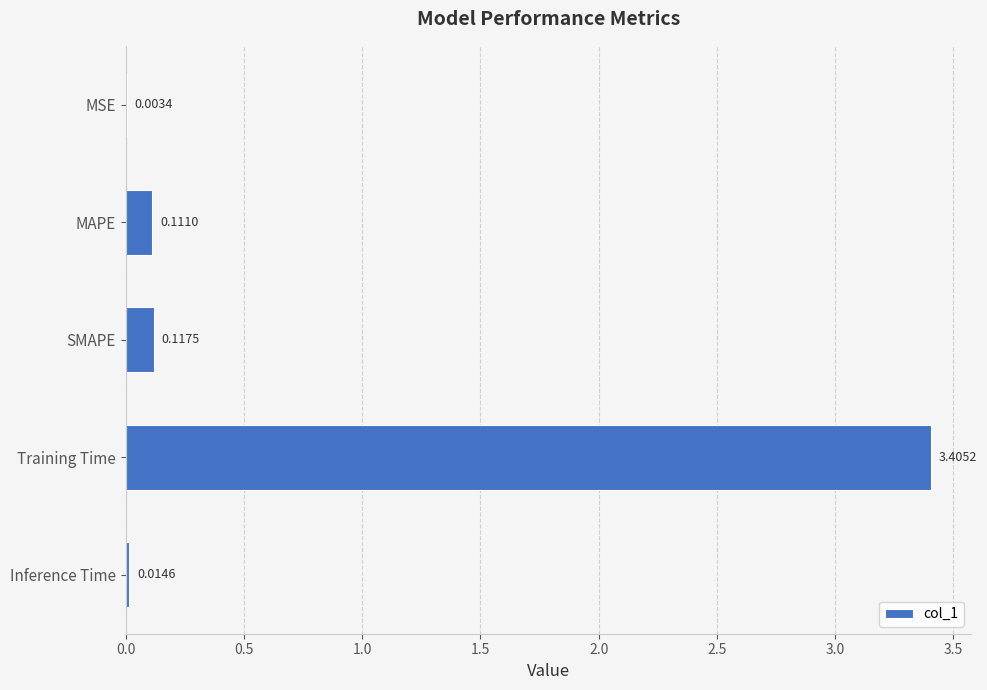

Which has a higher value, MSE or MAPE?

MAPE